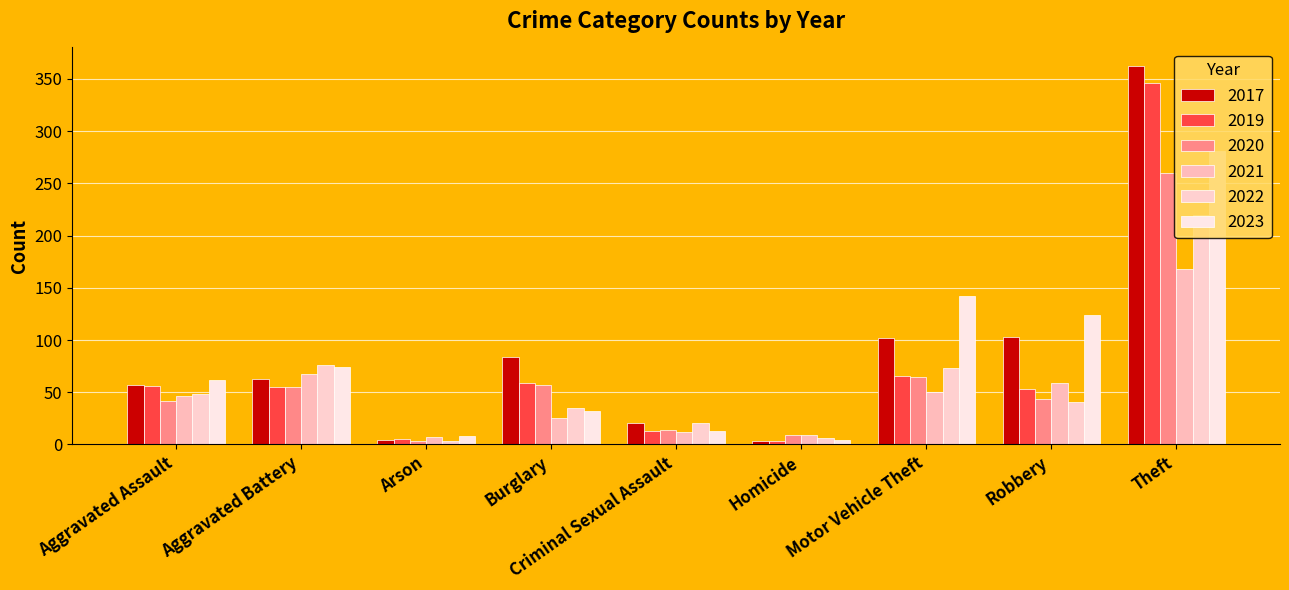

How many groups of bars are there?

9